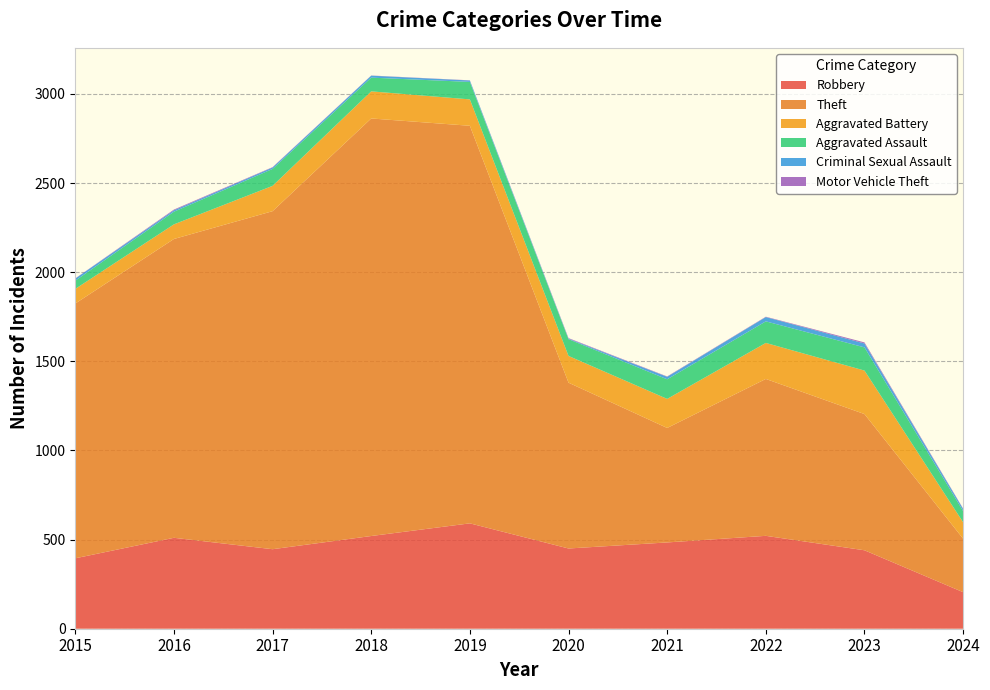

Reading left to right, transcribe all the data shown in this chart.

Robbery: 395	510	446	520	591	450	484	521	440	205
Theft: 1429	1676	1896	2342	2230	930	642	880	764	300
Aggravated Battery: 82	82	142	152	148	150	163	202	244	92
Aggravated Assault: 46	71	95	77	98	94	110	121	130	63
Criminal Sexual Assault: 12	8	8	11	8	3	14	24	22	12
Motor Vehicle Theft: 1	4	2	1	1	3	2	2	6	2